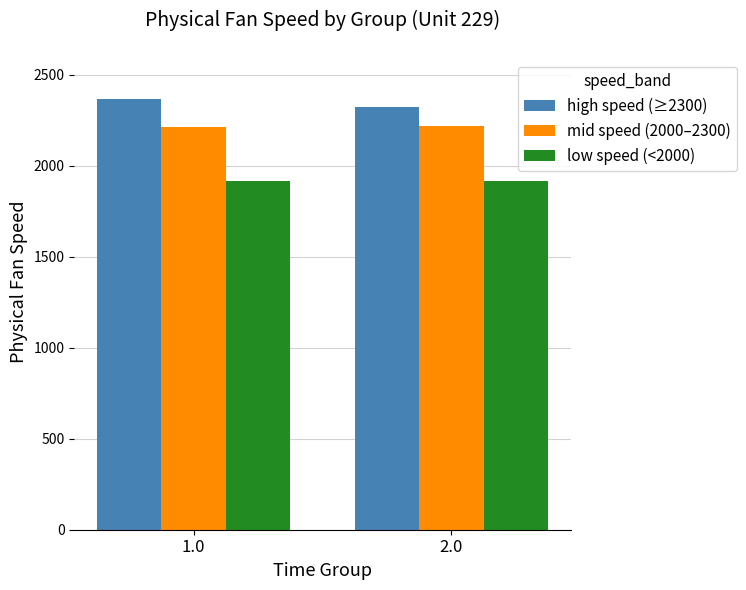

The value of low speed (<2000) at 2.0 is 3384.0. True or false?

False